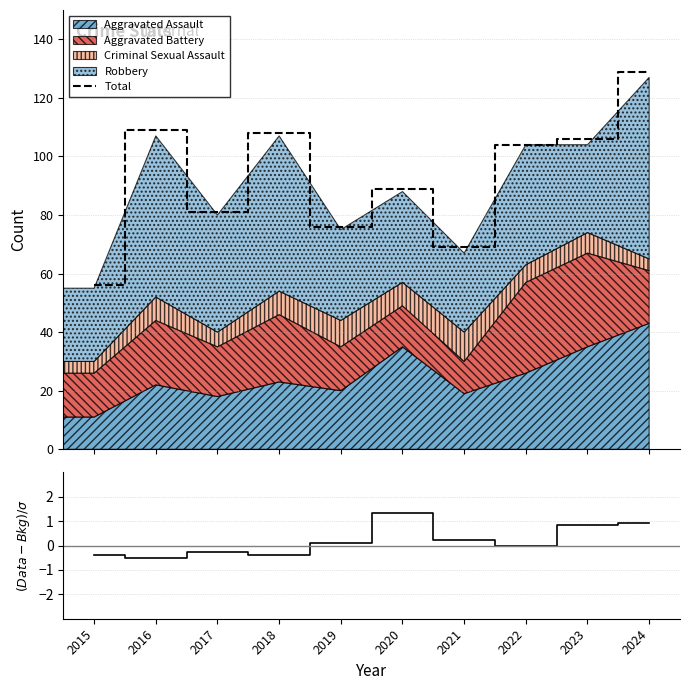

Where is the first local maximum for Residual?

2017